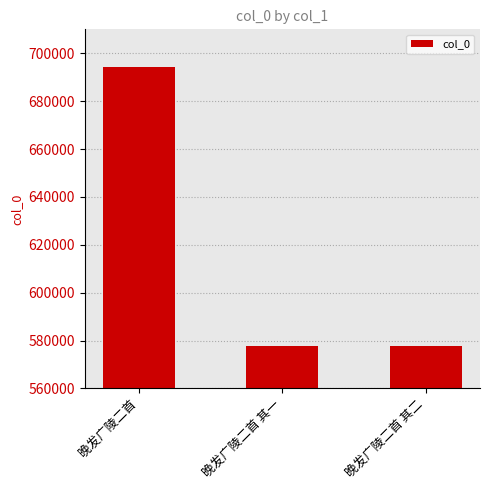

What is the change in value from 晚发广陵二首 to 晚发广陵二首 其一?

-116462